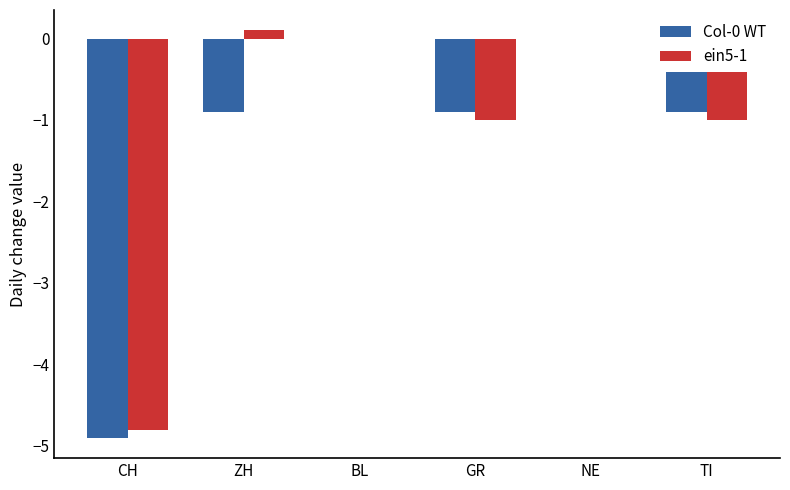

What is the total value across all series at TI?

-1.9